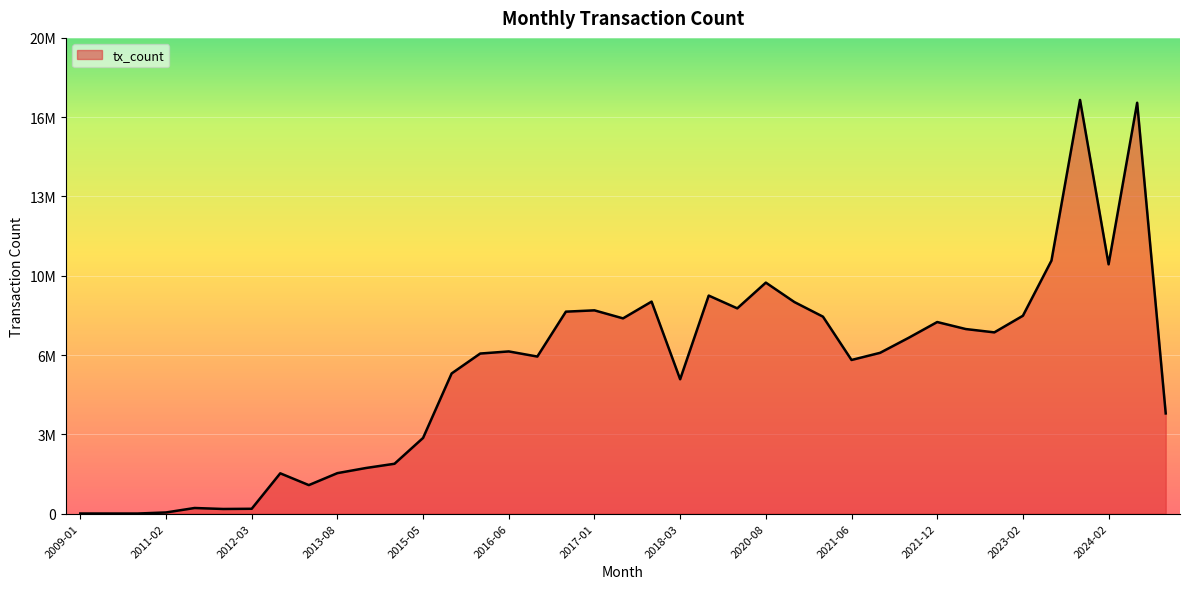

Reading left to right, transcribe all the data shown in this chart.

2009-01=2576	2009-07=1930	2009-08=1570	2011-02=47168	2011-08=236300	2011-09=194707	2012-03=203391	2013-04=1707146	2013-07=1206876	2013-08=1714680	2014-07=1932272	2014-08=2112222	2015-05=3208048	2016-01=5941625	2016-05=6785775	2016-06=6875990	2016-09=6658263	2016-12=8562381	2017-01=8617360	2017-02=8277352	2017-10=8987745	2018-03=5695168	2019-11=9243776	2020-04=8702021	2020-08=9793583	2021-02=8969658	2021-04=8349964	2021-06=6513015	2021-07=6816539	2021-08=7453146	2021-12=8122009	2022-04=7824701	2022-09=7683590	2023-02=8388596	2023-04=10727603	2023-12=17539799	2024-02=10568605	2024-06=17420232	2025-06=4247097